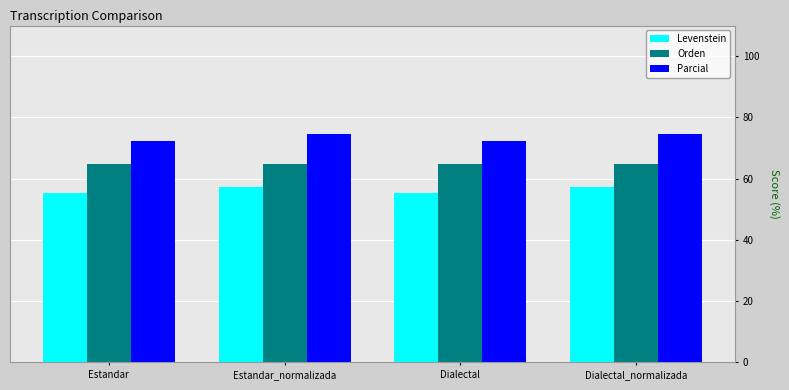

What value does the Orden series have at Dialectal_normalizada?

64.6